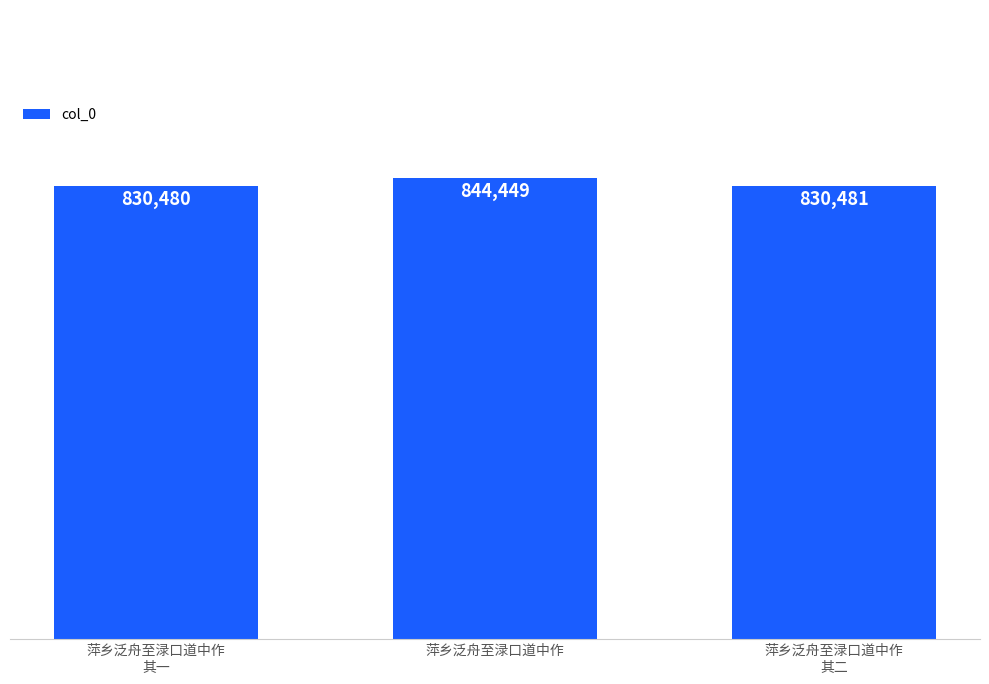

Reading left to right, list all the values displayed in this chart.

萍乡泛舟至渌口道中作
其一=830480	萍乡泛舟至渌口道中作=844449	萍乡泛舟至渌口道中作
其二=830481